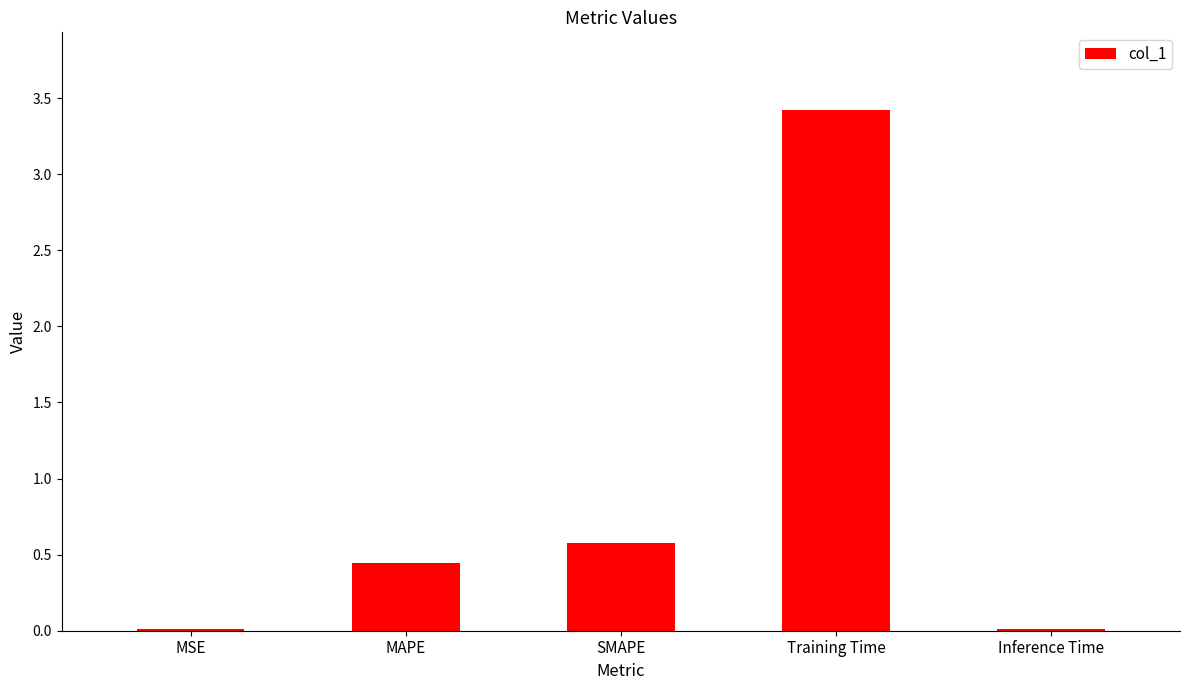

What position from the left is MAPE?

2